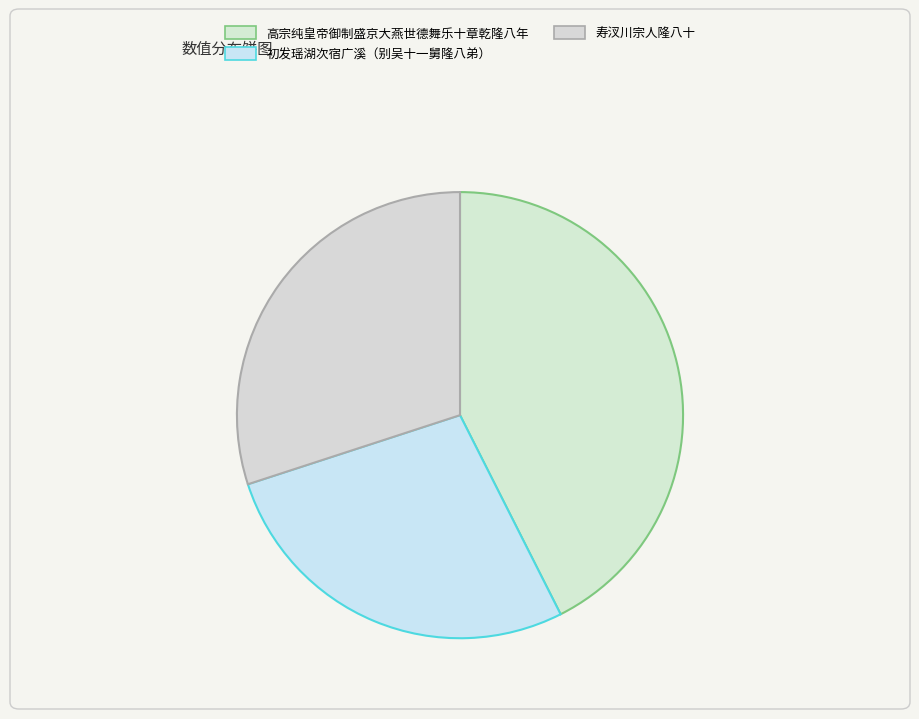

Rank the categories by value from lowest to highest.

初发瑶湖次宿广溪（别吴十一舅隆八弟）, 寿汊川宗人隆八十, 高宗纯皇帝御制盛京大燕世德舞乐十章乾隆八年